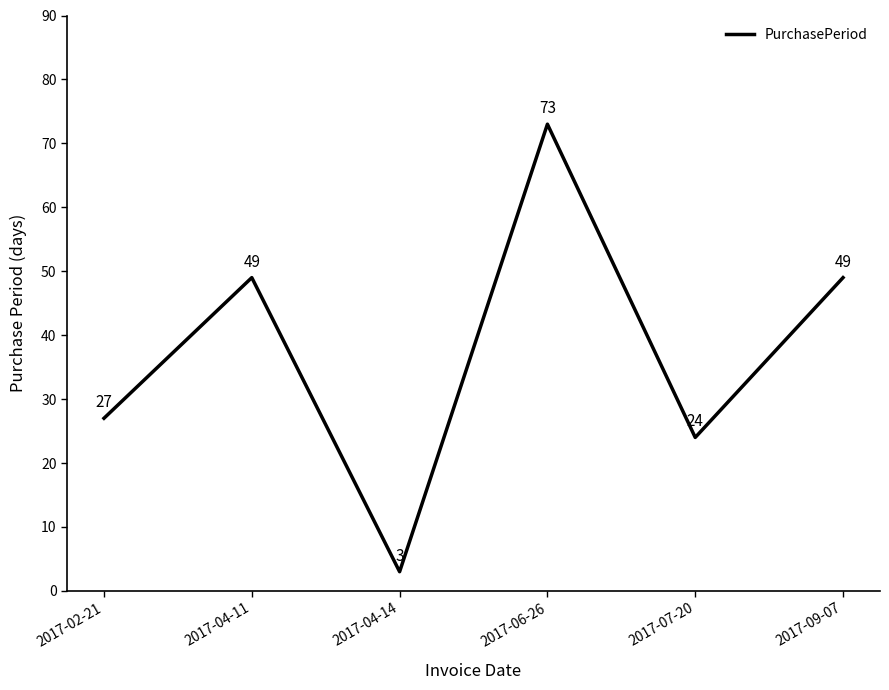

Where is the data nearest to the value 38?

2017-02-21